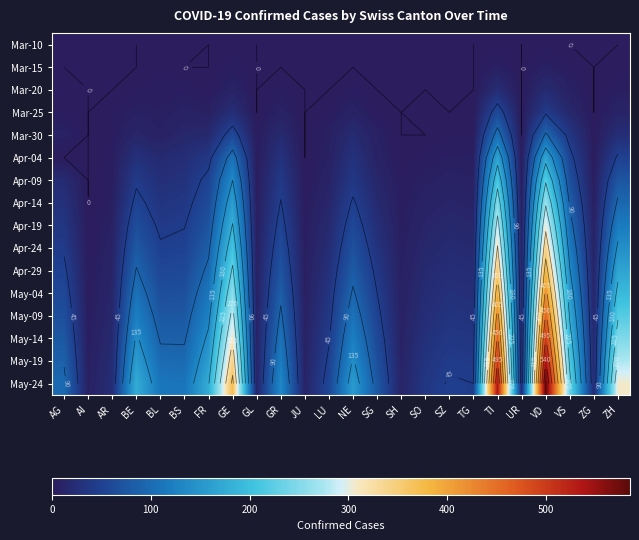

The value of Apr-29 at FR is 97. True or false?

True